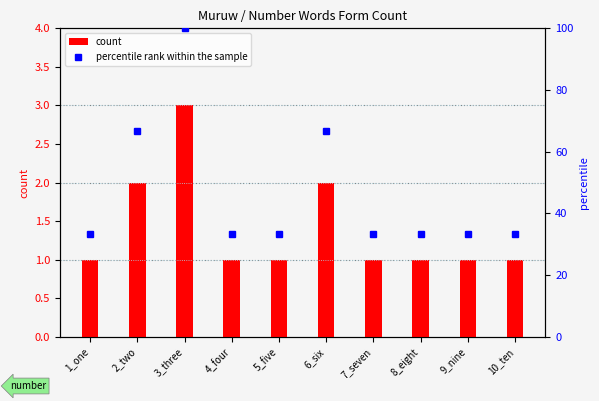

What is the difference between the highest and lowest values at 4_four?

32.3